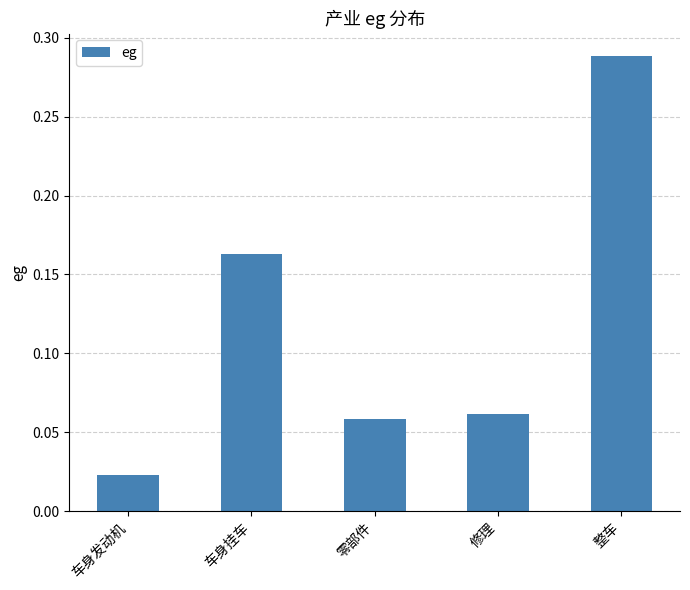

At which category does the chart reach its peak across all series?

整车